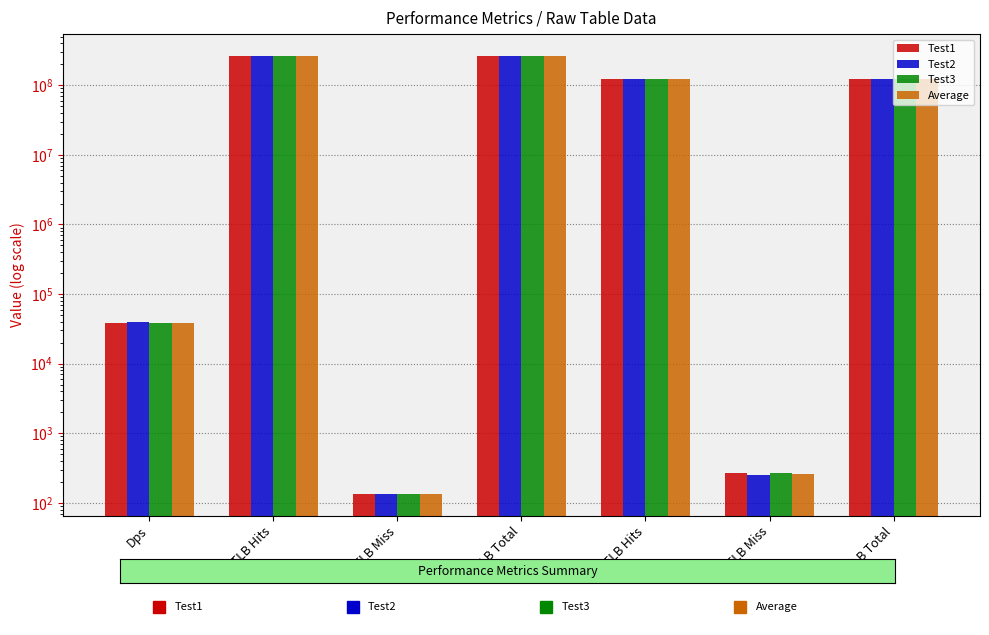

What is the highest value of the Average series?

263245981.7